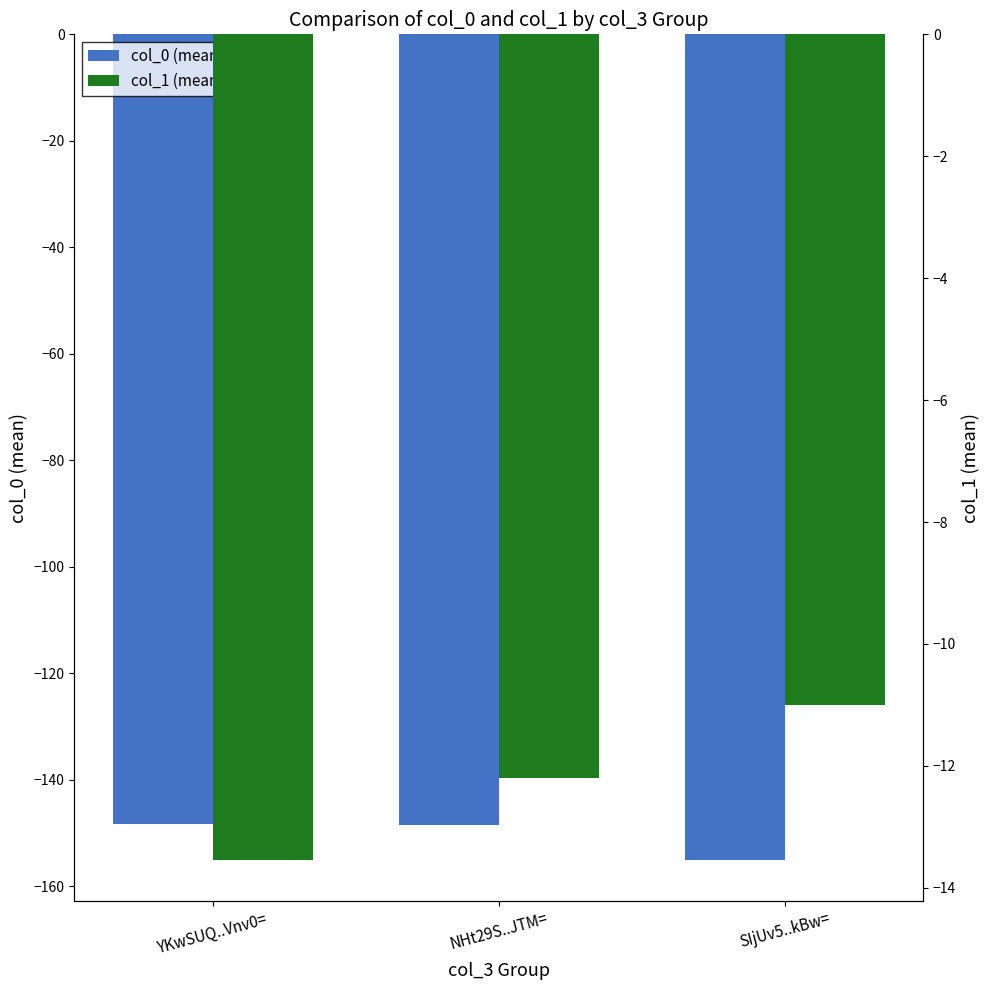

How many bars are there in each group?

2